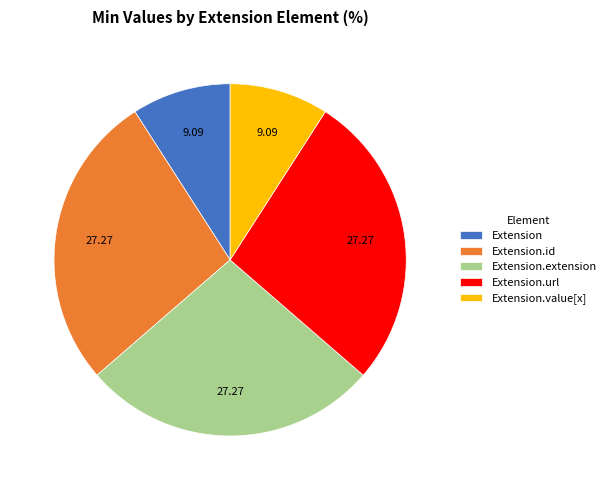

Which has a higher value, Extension.extension or Extension?

Extension.extension